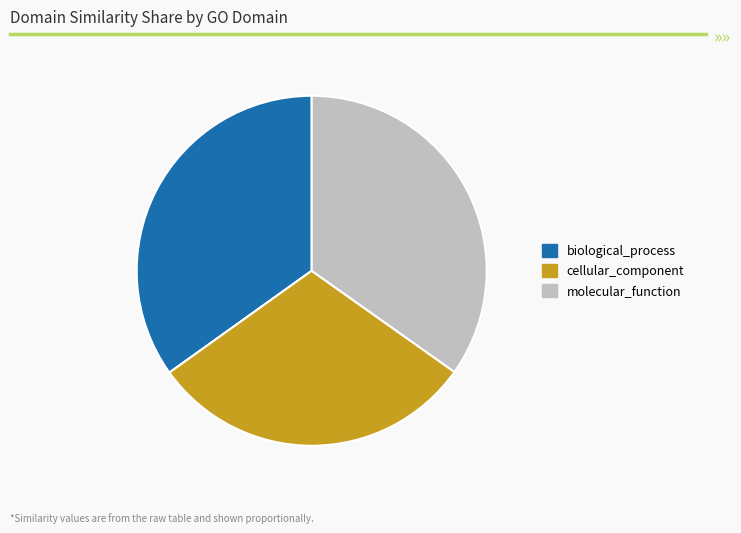

What is the smallest slice in the pie chart?

cellular_component